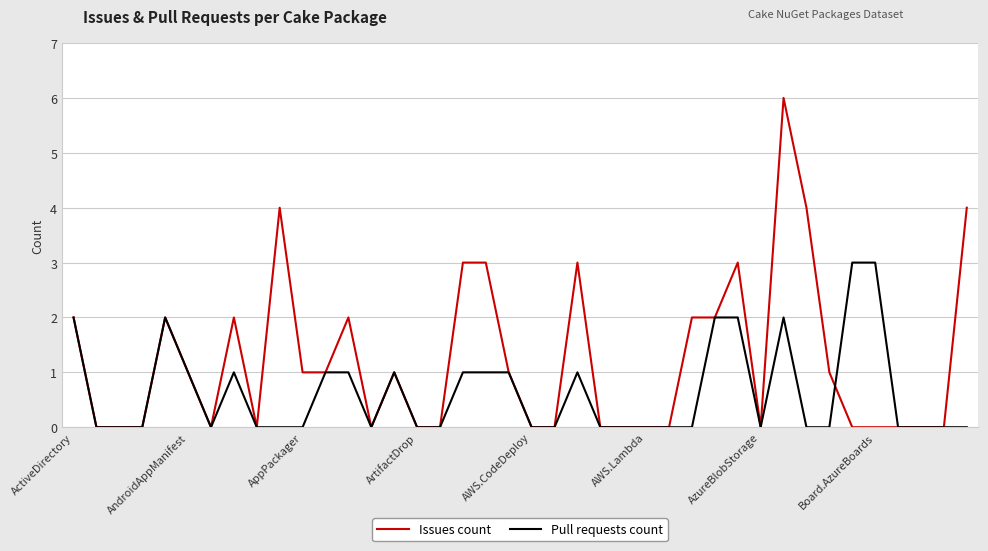

What is the maximum value shown in the chart?

6